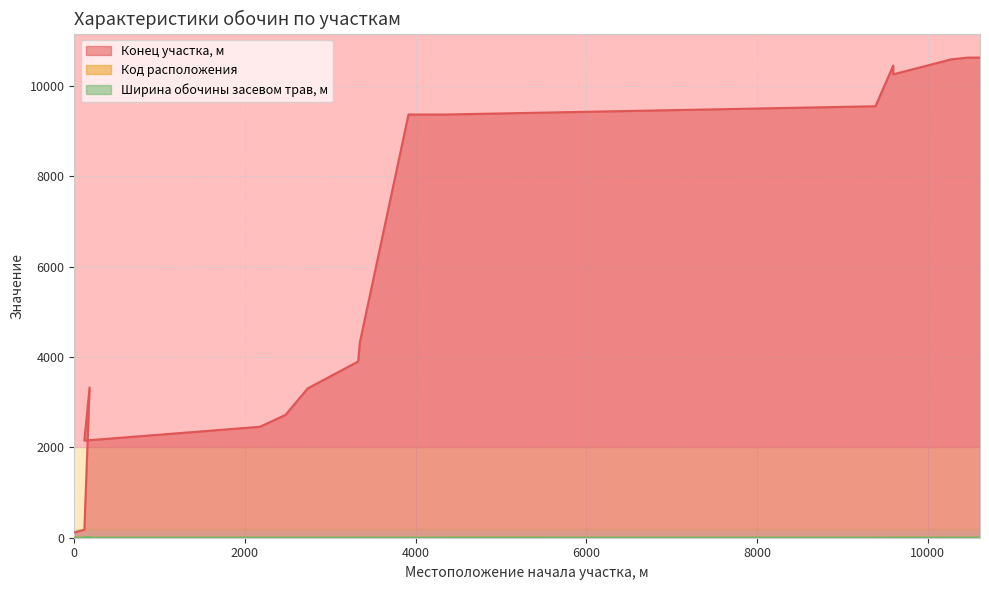

What is the average value of the Конец участка, м series?

5947